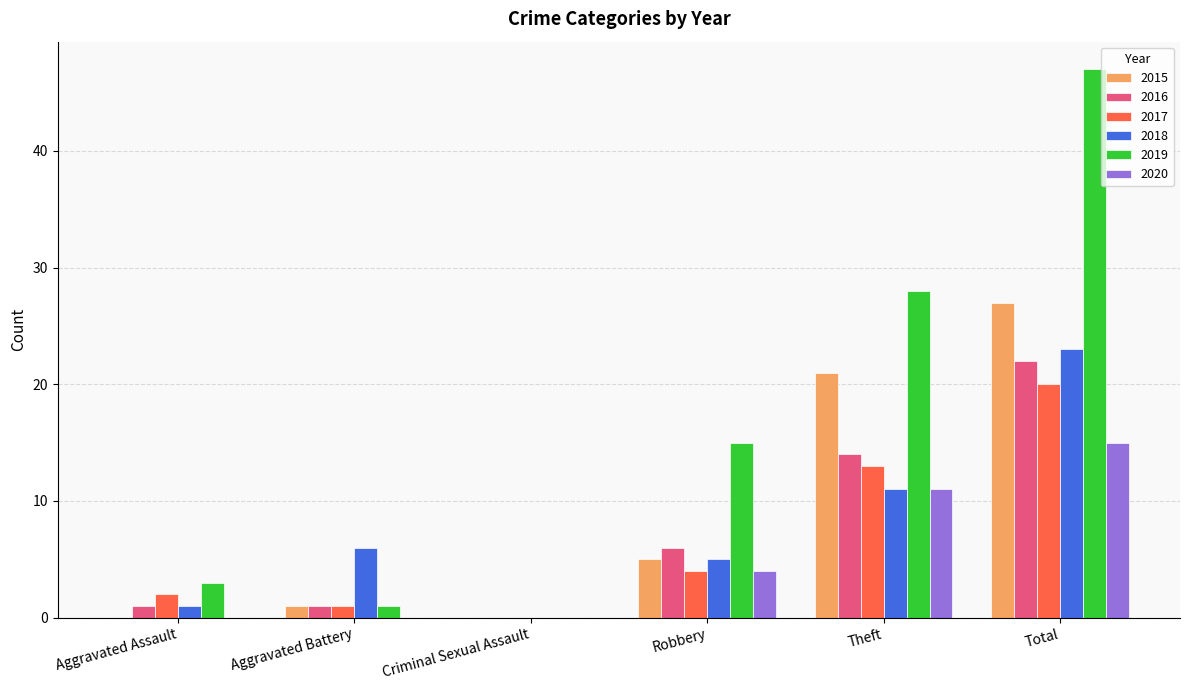

How many values in 2017 are above zero?

5